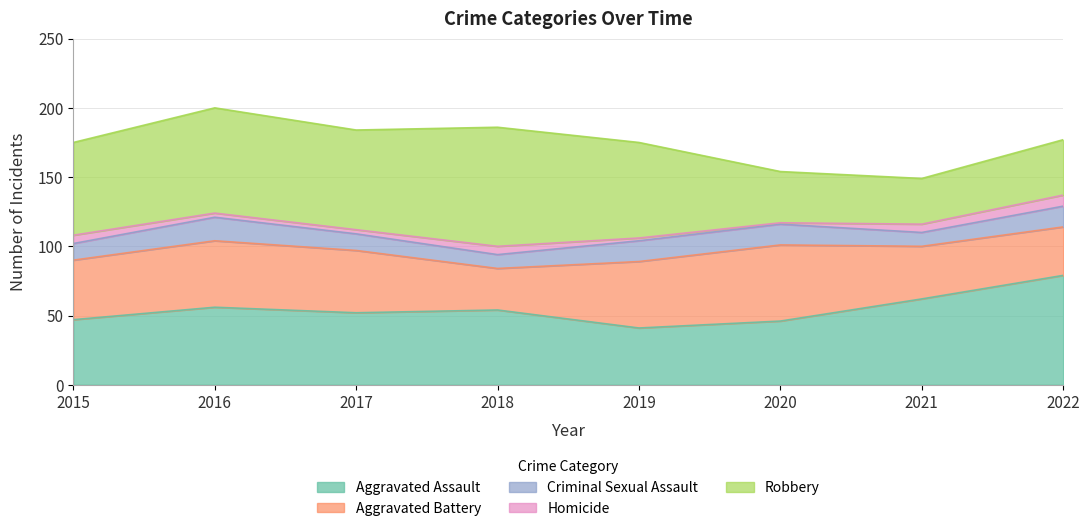

Which series has the largest total across all categories?

Robbery